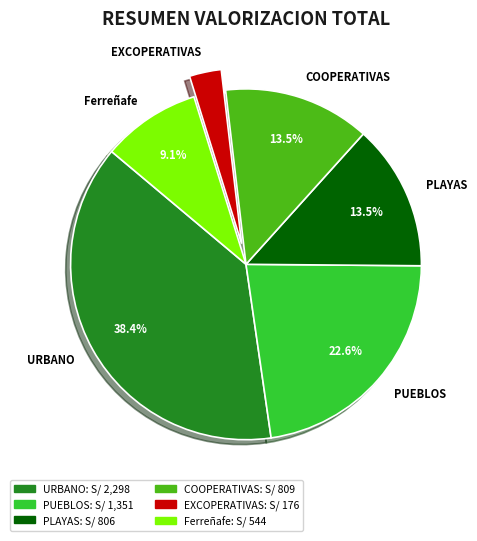

How many segments does this pie chart have?

6